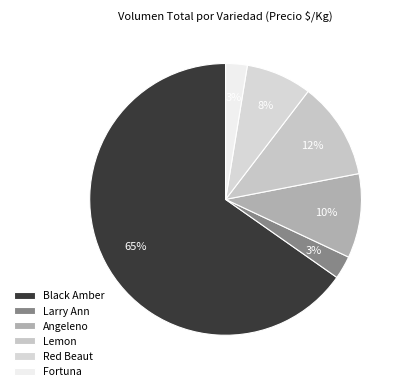

How many segments does this pie chart have?

6